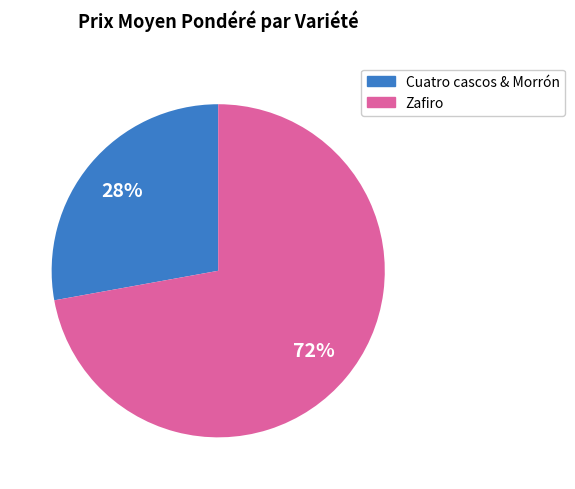

How many slices are in this pie chart?

2